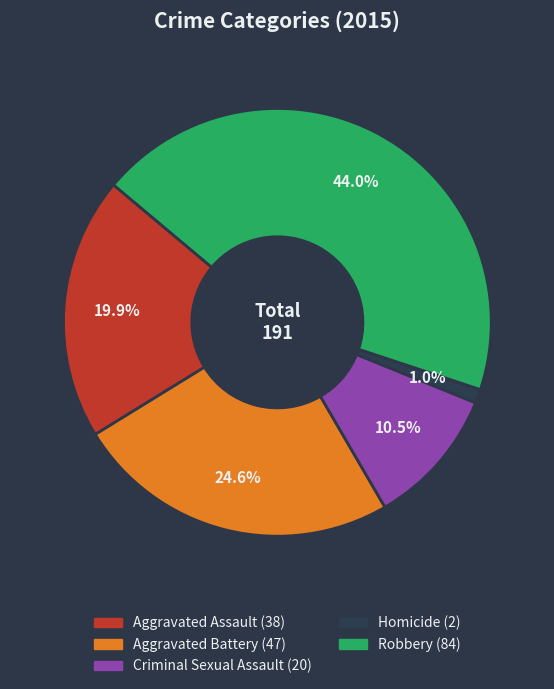

To the nearest percent, what percentage of the pie is Aggravated Battery?

25%